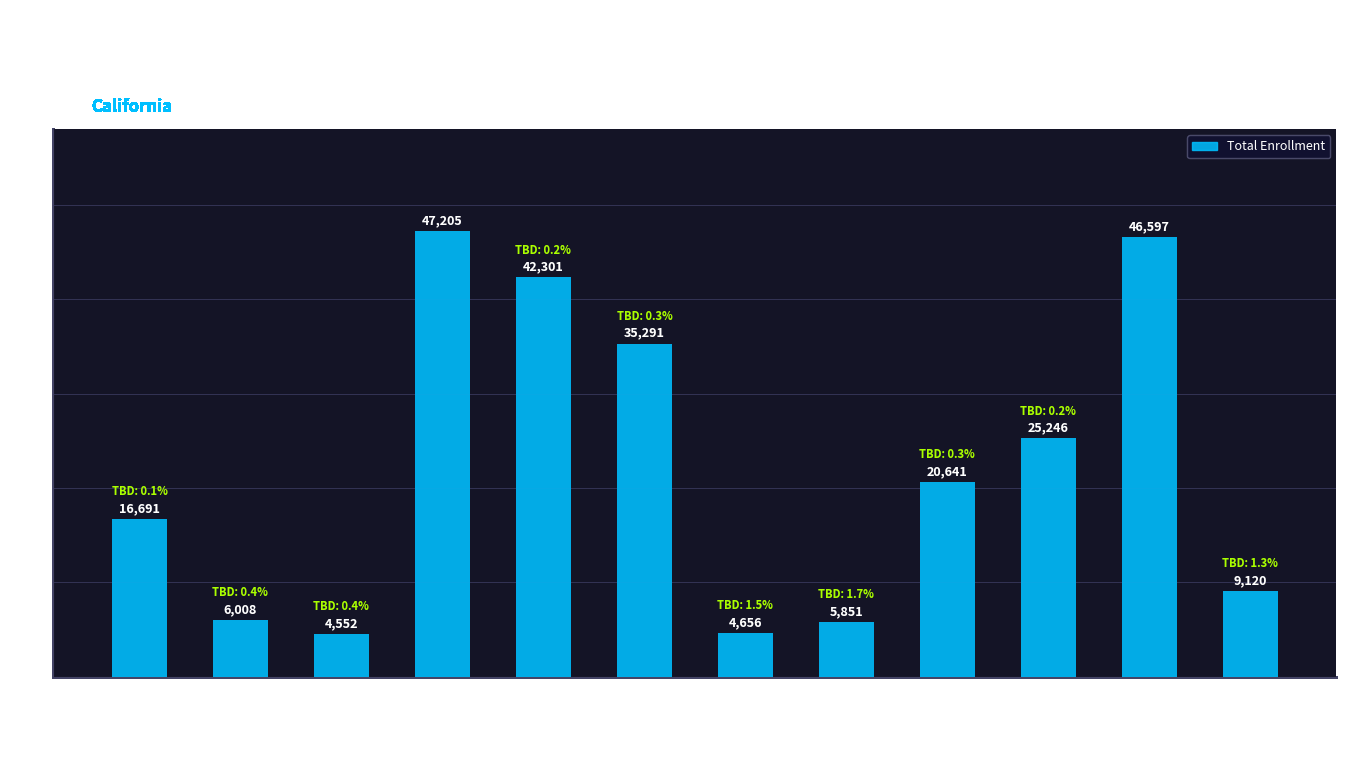

Reading right to left, what are all the values shown in this chart?

Westminster=9120	Santa Ana Unified=46597	Orange Unified=25246	Newport-Mesa Unified=20641	Magnolia Elementary=5851	La Habra City Elementary=4656	Irvine Unified=35291	Garden Grove Unified=42301	Capistrano Unified=47205	Buena Park Elementary=4552	Brea-Olinda Unified=6008	Anaheim Elementary=16691